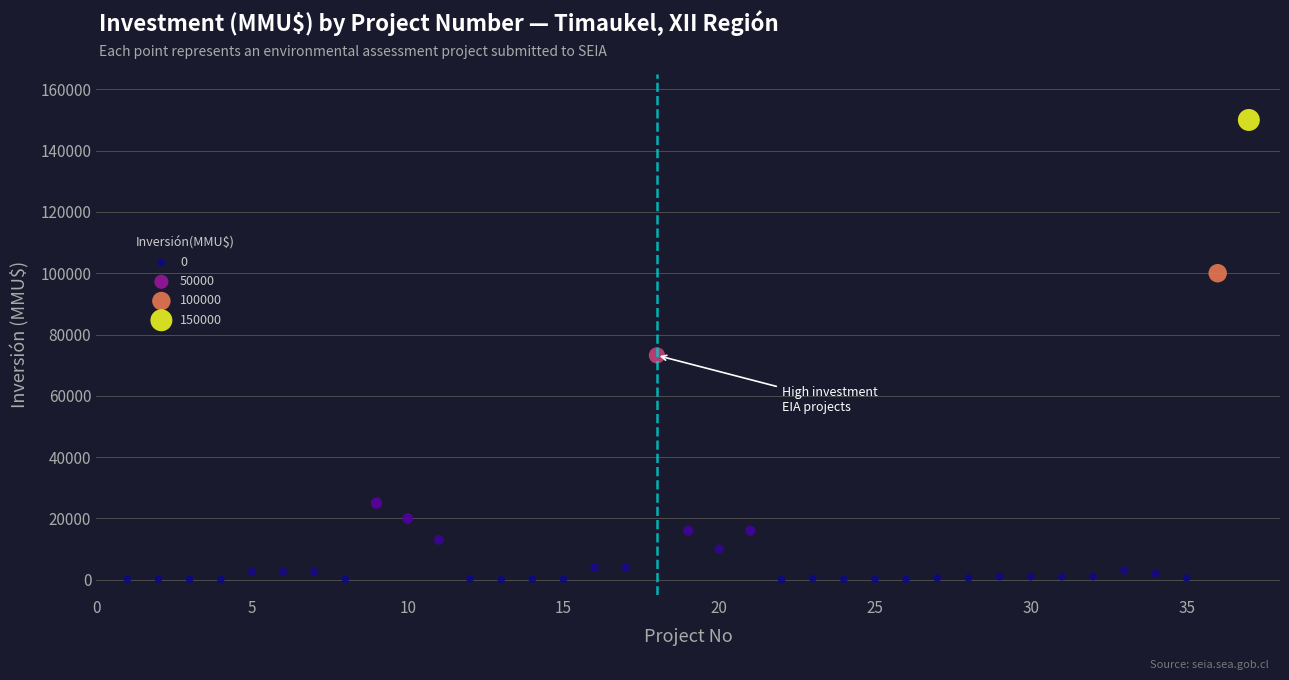

What Y value in the scatter plot is closest to 75000?

73200